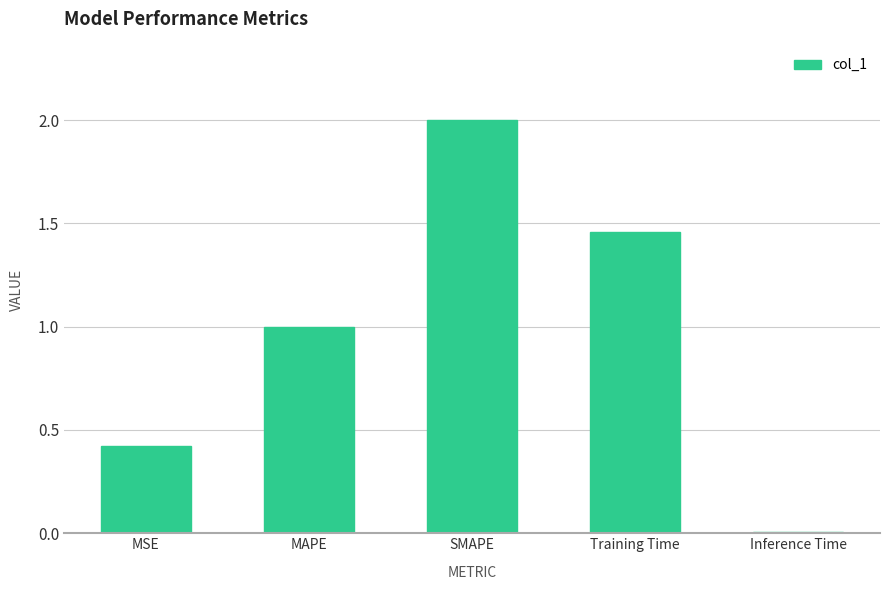

At which category does the chart reach its minimum across all series?

Inference Time